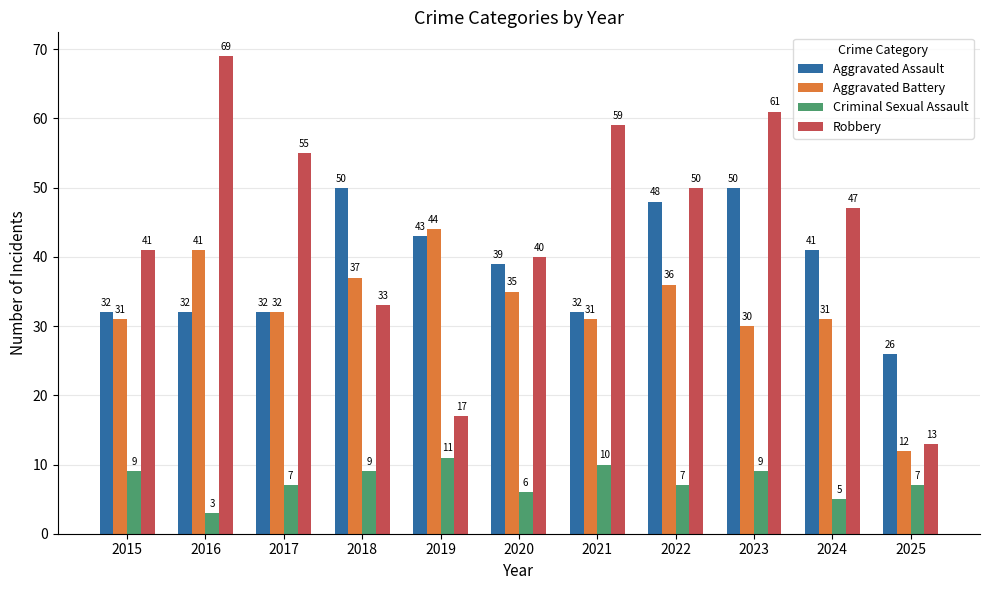

Rank the series by their maximum value, from highest to lowest.

Robbery, Aggravated Assault, Aggravated Battery, Criminal Sexual Assault